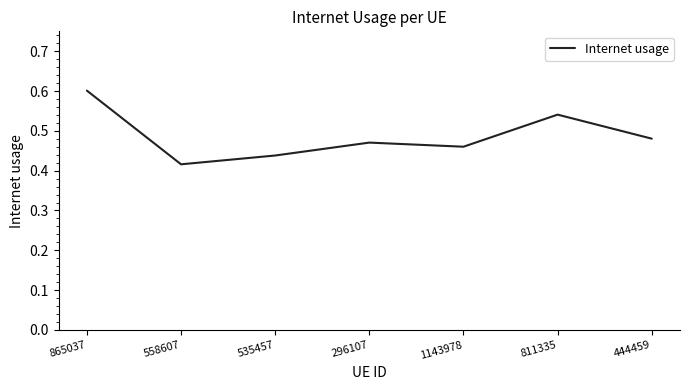

Is this an area chart (filled region under the line)?

No